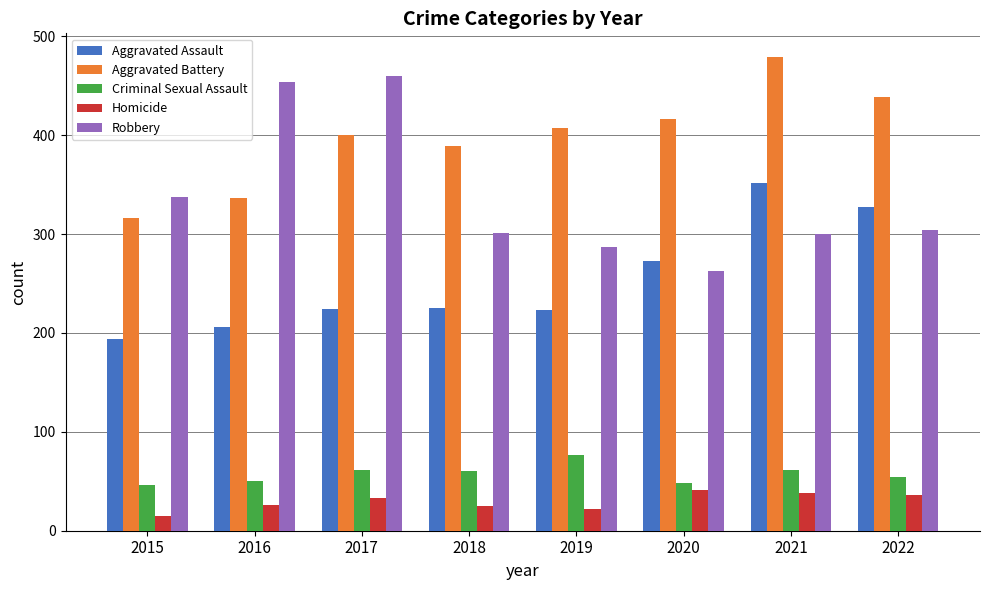

Does the chart contain any negative values?

No